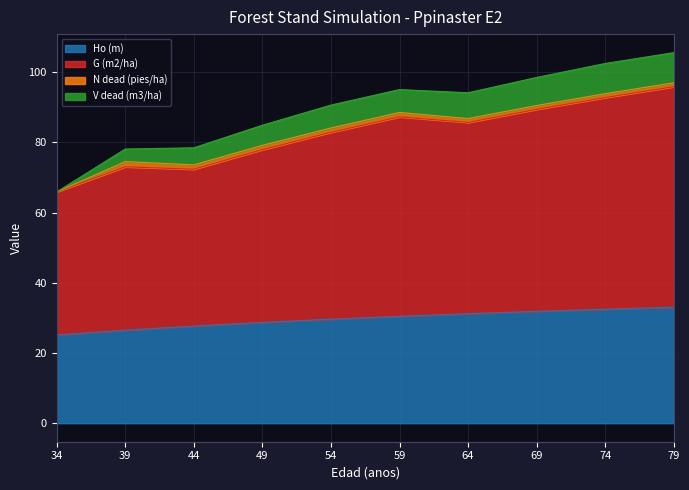

Read the Ho (m) value at 74.

32.5